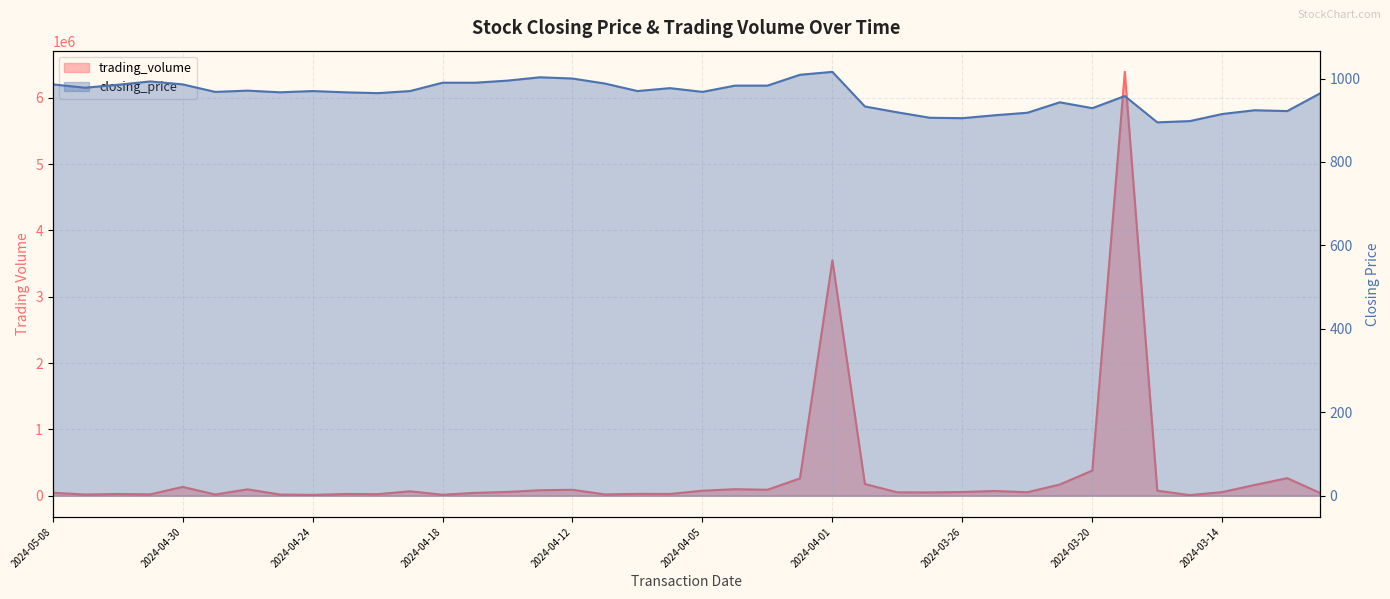

What is the average value of the trading_volume series?

324215